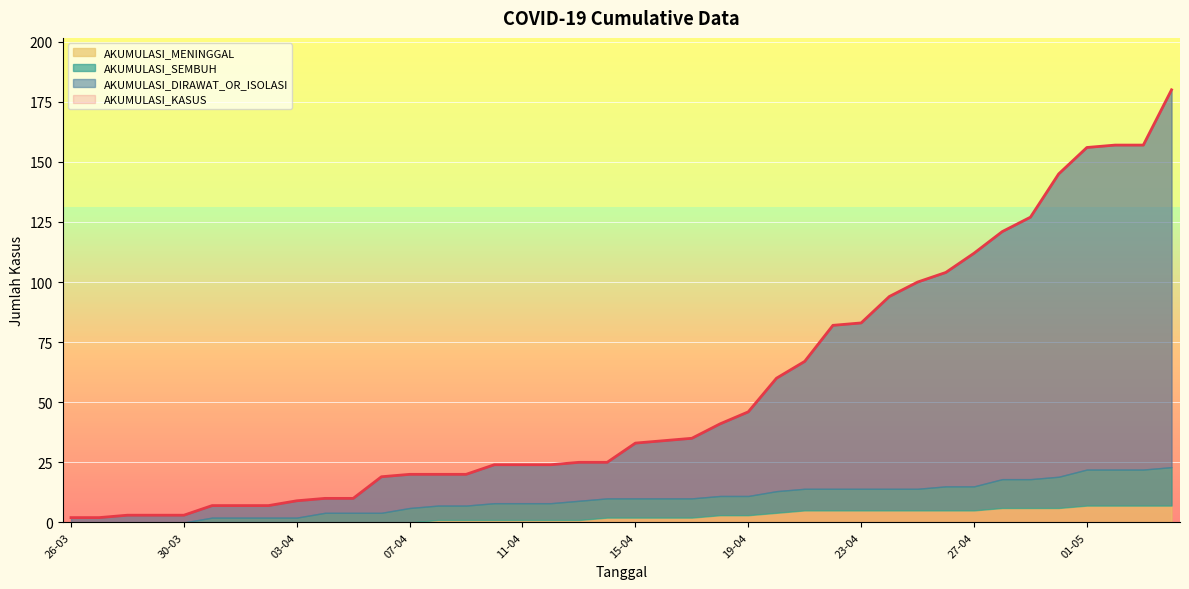

What is the minimum value for AKUMULASI_KASUS?

2